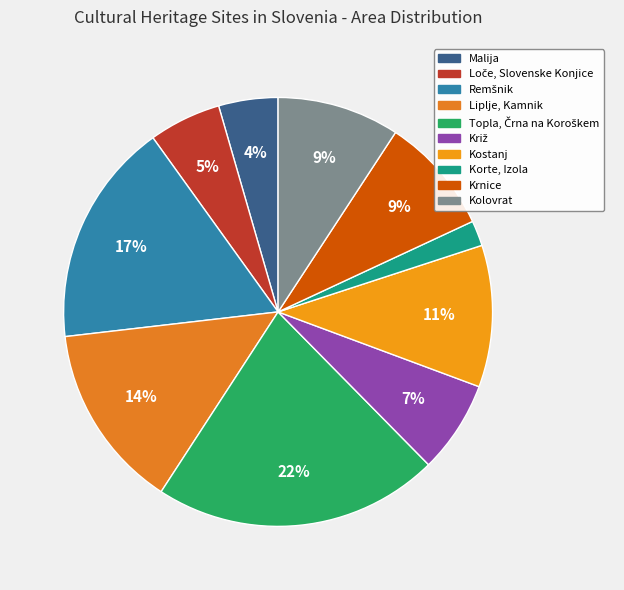

Count the number of slices in the pie.

10